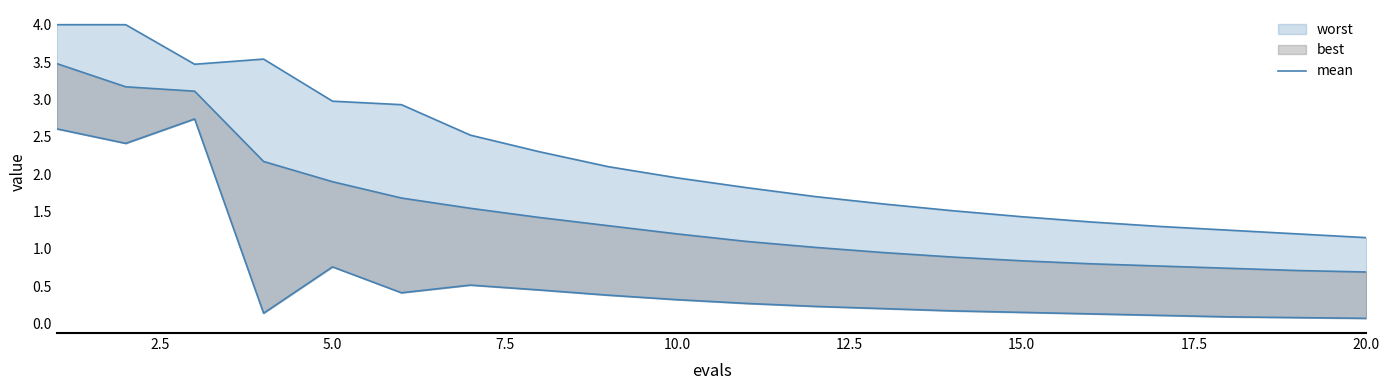

Reading left to right, extract all data points from this chart.

worst_line: 4.0	4.0	3.5	3.5	3.0	2.9	2.5	2.3	2.1	1.9	1.8	1.7	1.6	1.5	1.4	1.4	1.3	1.2	1.2	1.1
mean: 3.5	3.2	3.1	2.2	1.9	1.7	1.5	1.4	1.3	1.2	1.1	1.0	0.9	0.9	0.8	0.8	0.8	0.7	0.7	0.7
best_line: 2.6	2.4	2.7	0.1	0.8	0.4	0.5	0.5	0.4	0.3	0.3	0.2	0.2	0.2	0.1	0.1	0.1	0.1	0.1	0.1